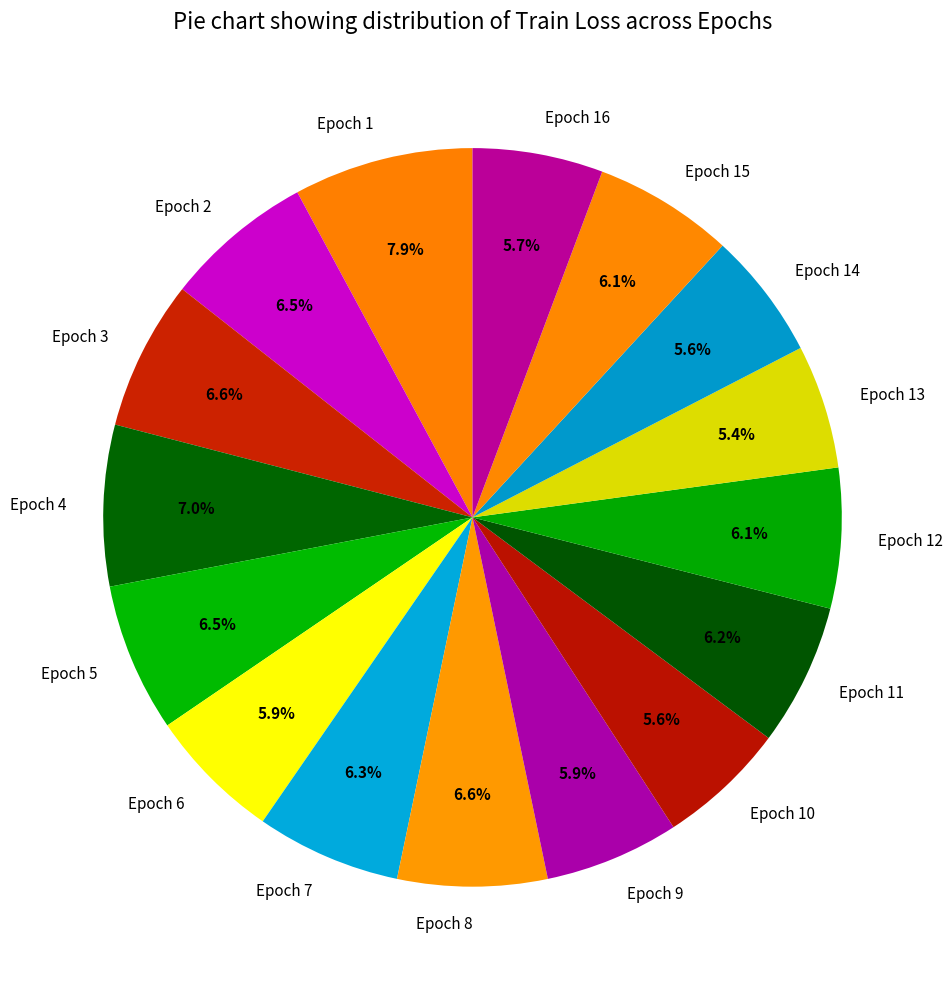

What portion of the pie excludes Epoch 5?

93.5%